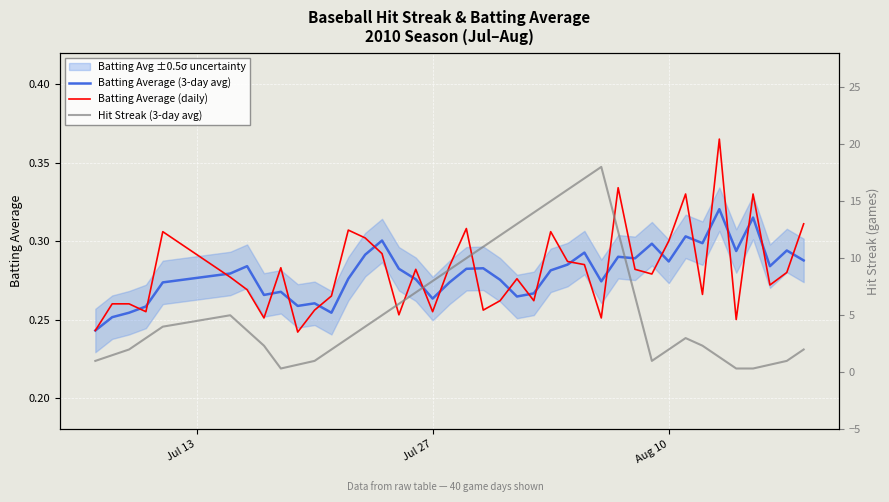

What is the highest value of the Hit Streak (3-day avg) series?

18.0